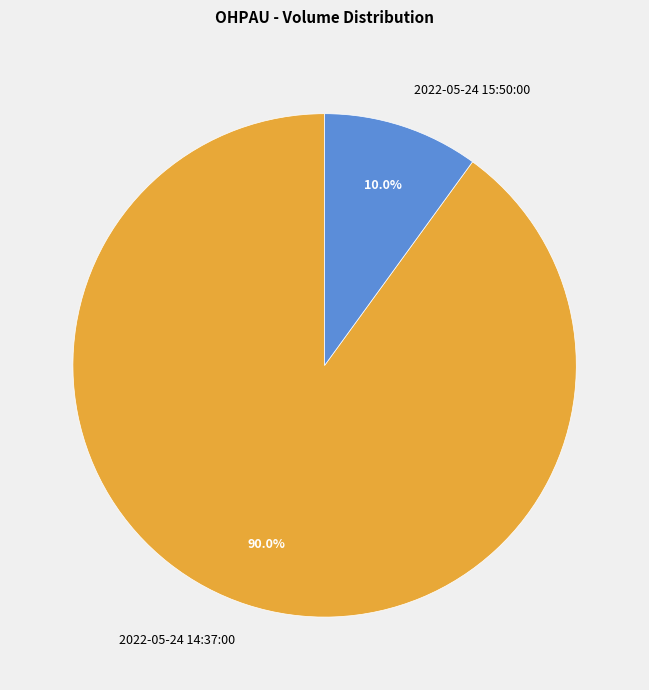

Approximately how many times larger is the value at 2022-05-24 14:37:00 compared to 2022-05-24 15:50:00?

9.0